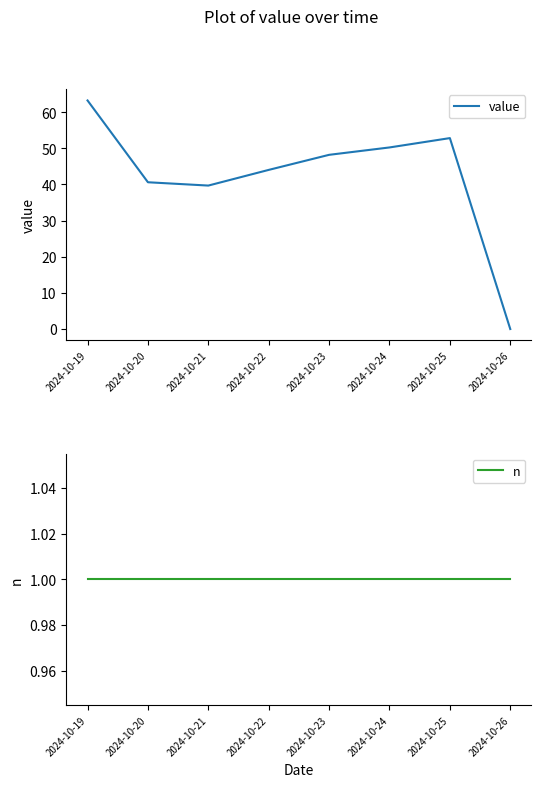

How many lines are shown in the chart?

2